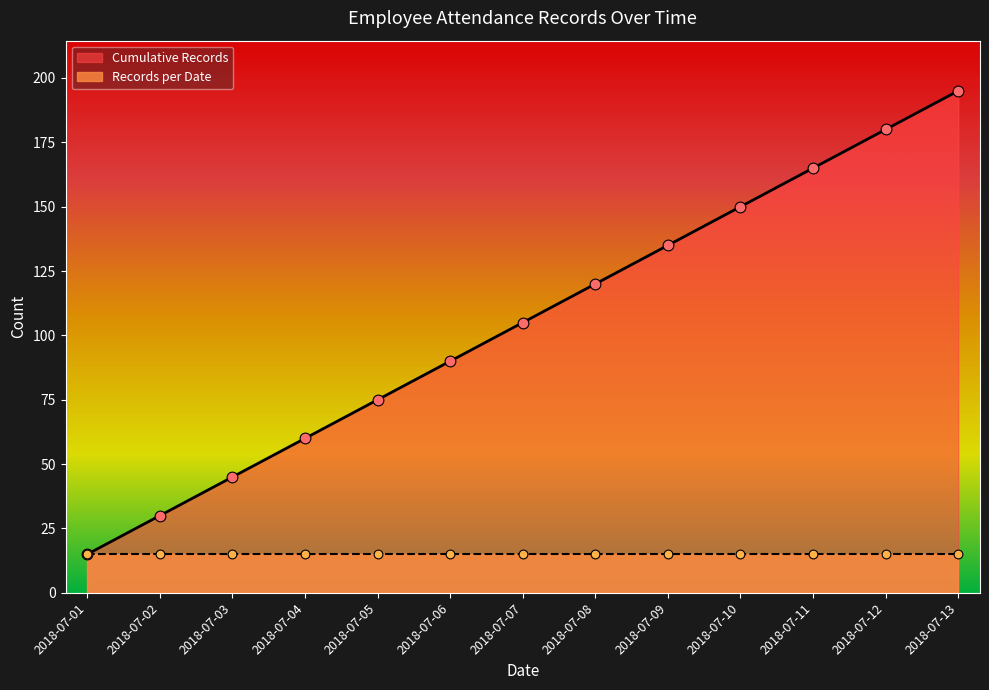

Between 2018-07-08 and 2018-07-05, which is larger?

2018-07-08